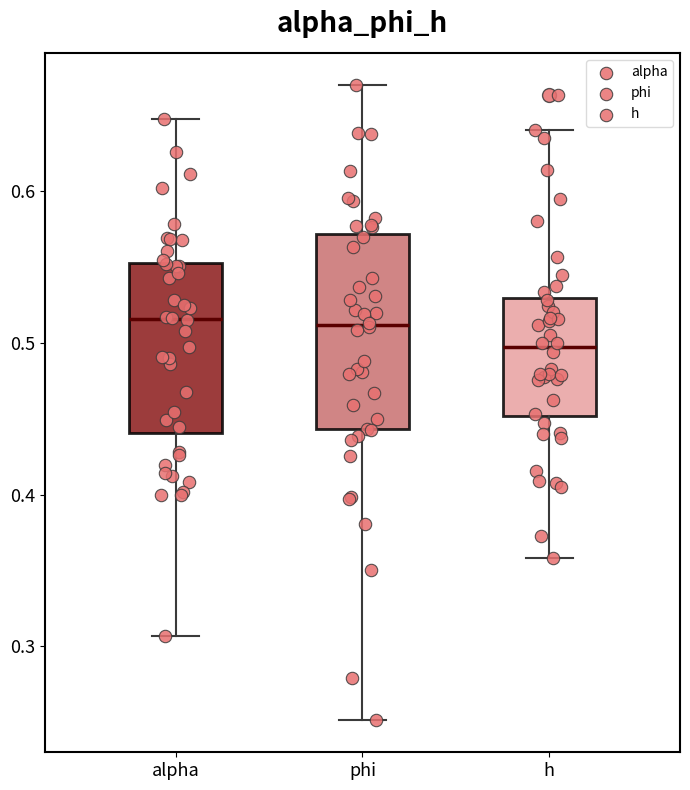

Reading left to right, read every box against the y-axis: the position of its median line, the range the box covers, and the ends of its whiskers. The values are not printed on the chart, so give them approximately, as read against the axis.

alpha: median 0.52, box 0.44 to 0.55, whiskers 0.31 to 0.65
phi: median 0.51, box 0.44 to 0.57, whiskers 0.25 to 0.67
h: median 0.50, box 0.45 to 0.53, whiskers 0.36 to 0.64